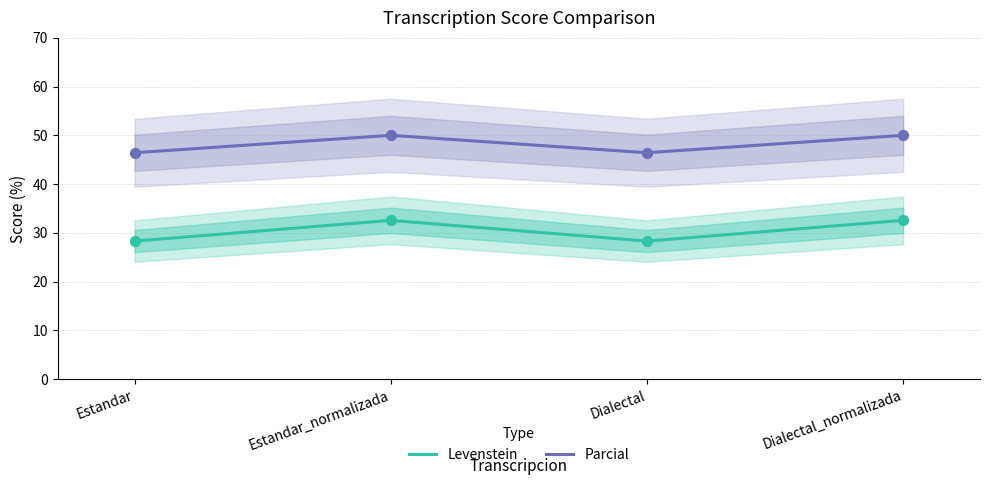

Which series reaches the minimum Y coordinate?

Levenstein